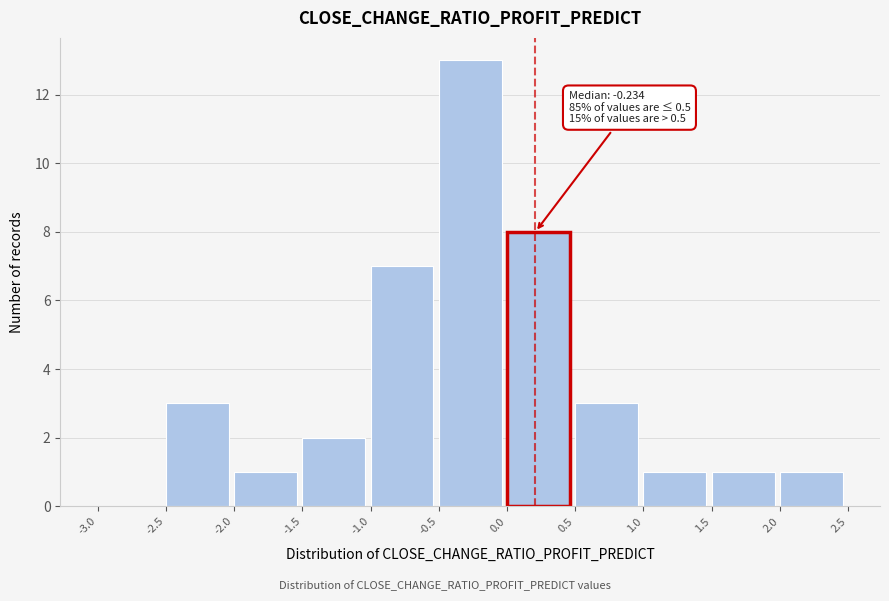

Which range on the x-axis has the tallest bar?

-0.5 to 0.0